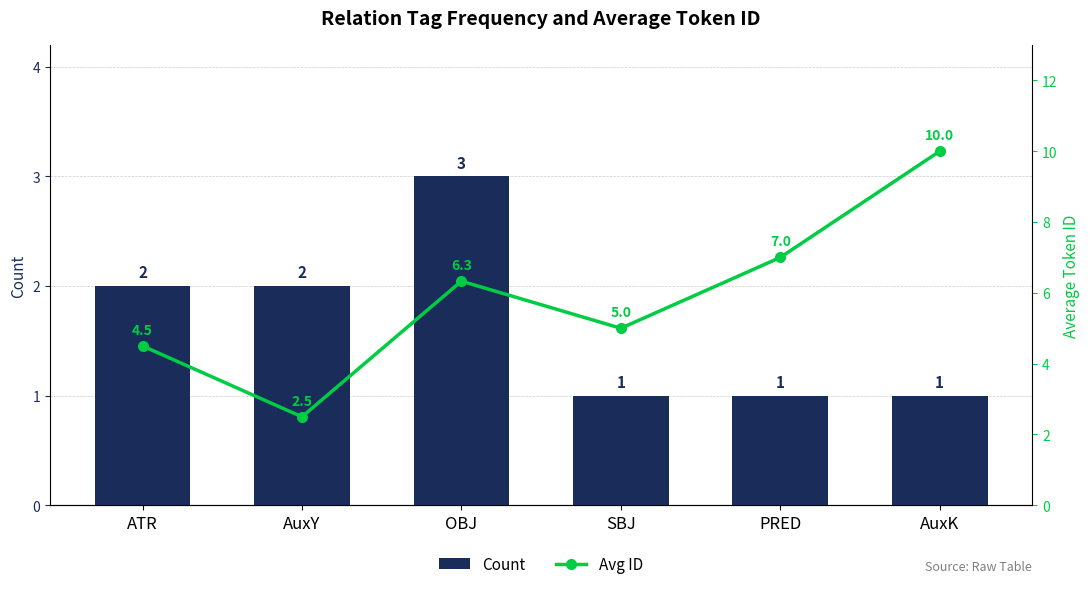

What value does the Count series have at SBJ?

1